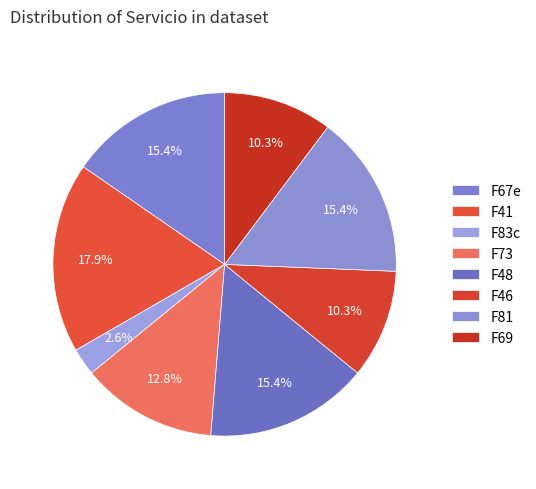

How many segments does this pie chart have?

8